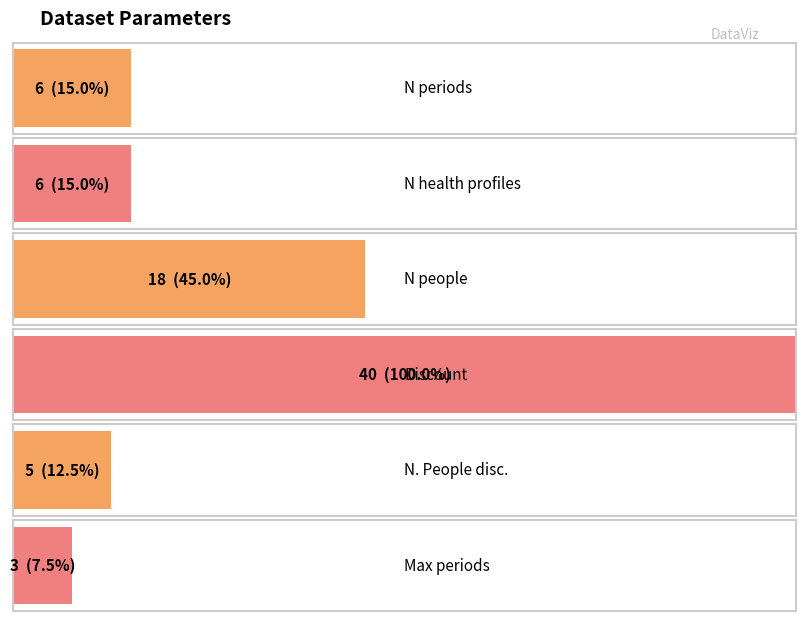

Rank the categories by value from highest to lowest.

Discount, N people, N periods, N health profiles, N. People disc., Max periods